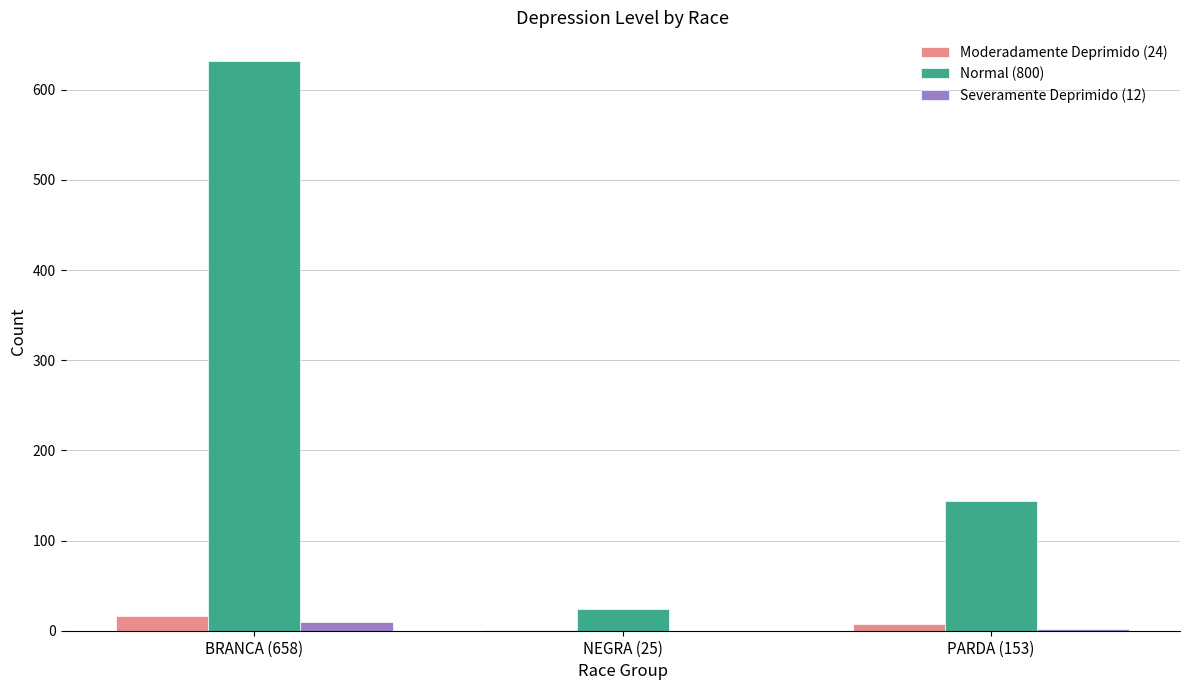

What is the highest value of the Normal (800) series?

632